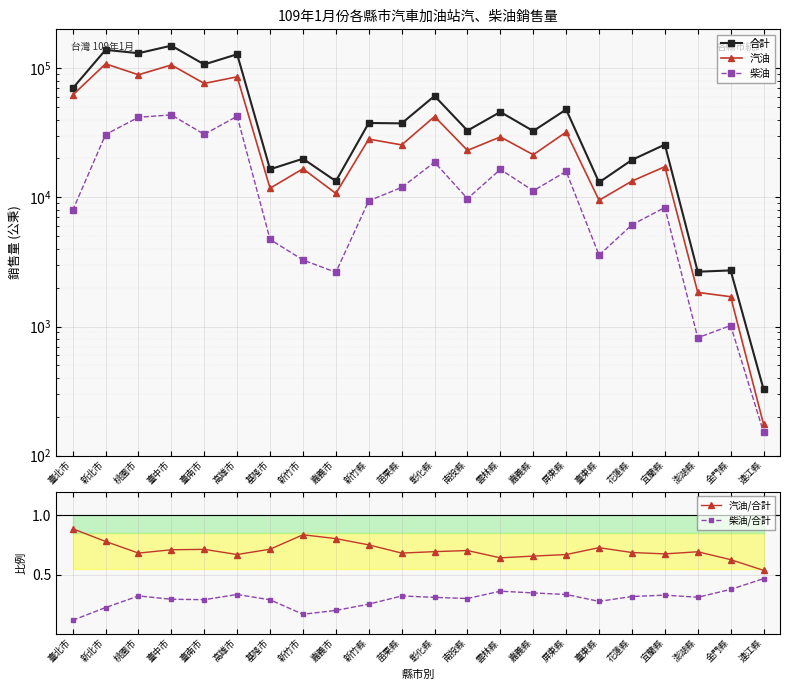

How many values in the 柴油 series are below 9777?

11